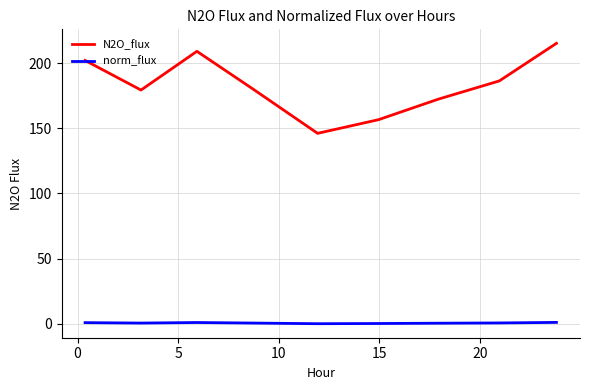

Which series has the largest total across all categories?

N2O_flux